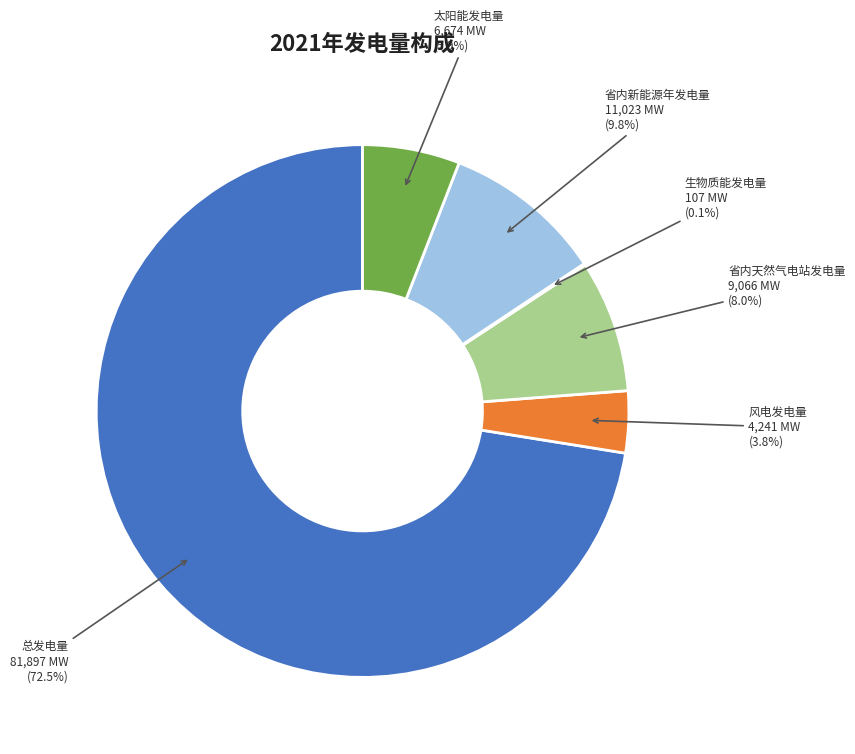

Does any single category account for the majority?

Yes